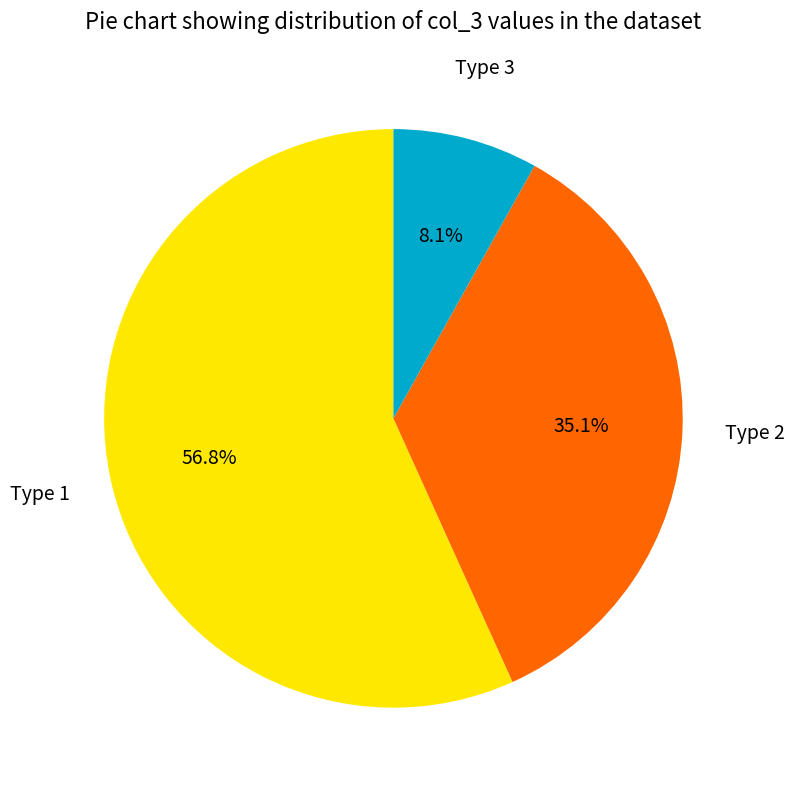

Is there a majority slice in this chart?

Yes